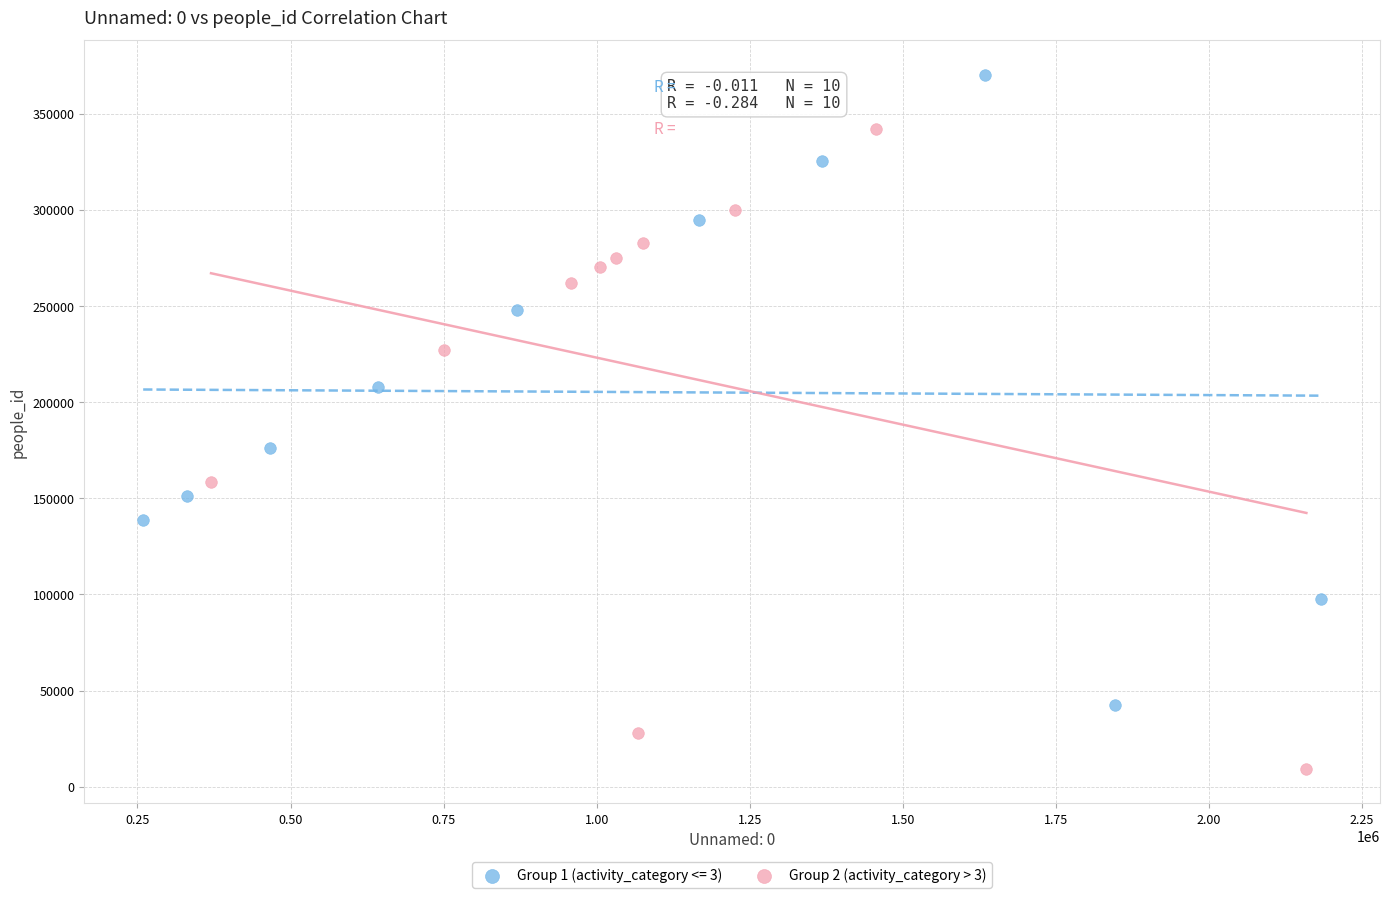

Which series reaches the minimum Y coordinate?

Group 2 (activity_category > 3)